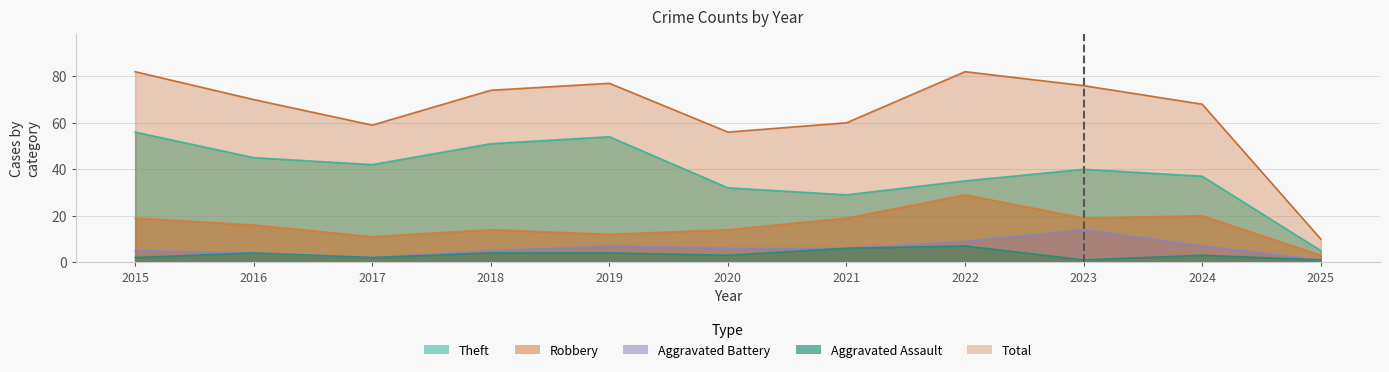

Reading left to right, list all the values displayed in this chart.

Theft: 2015=56	2016=45	2017=42	2018=51	2019=54	2020=32	2021=29	2022=35	2023=40	2024=37	2025=5
Robbery: 2015=19	2016=16	2017=11	2018=14	2019=12	2020=14	2021=19	2022=29	2023=19	2024=20	2025=3
Aggravated Battery: 2015=5	2016=4	2017=2	2018=5	2019=7	2020=6	2021=6	2022=9	2023=14	2024=7	2025=1
Aggravated Assault: 2015=2	2016=4	2017=2	2018=4	2019=4	2020=3	2021=6	2022=7	2023=1	2024=3	2025=1
Total: 2015=82	2016=70	2017=59	2018=74	2019=77	2020=56	2021=60	2022=82	2023=76	2024=68	2025=10